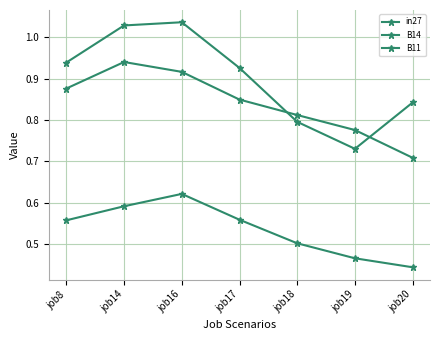

What is the difference between the maximum and minimum values in the B11 series?

0.2